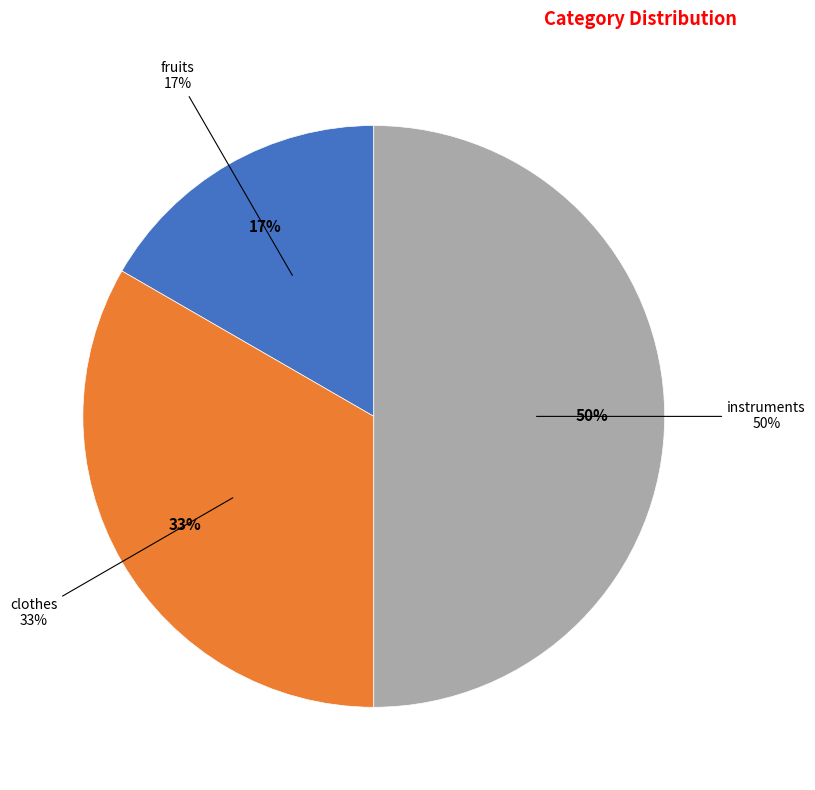

Combined, do clothes and fruits account for over 50%?

No